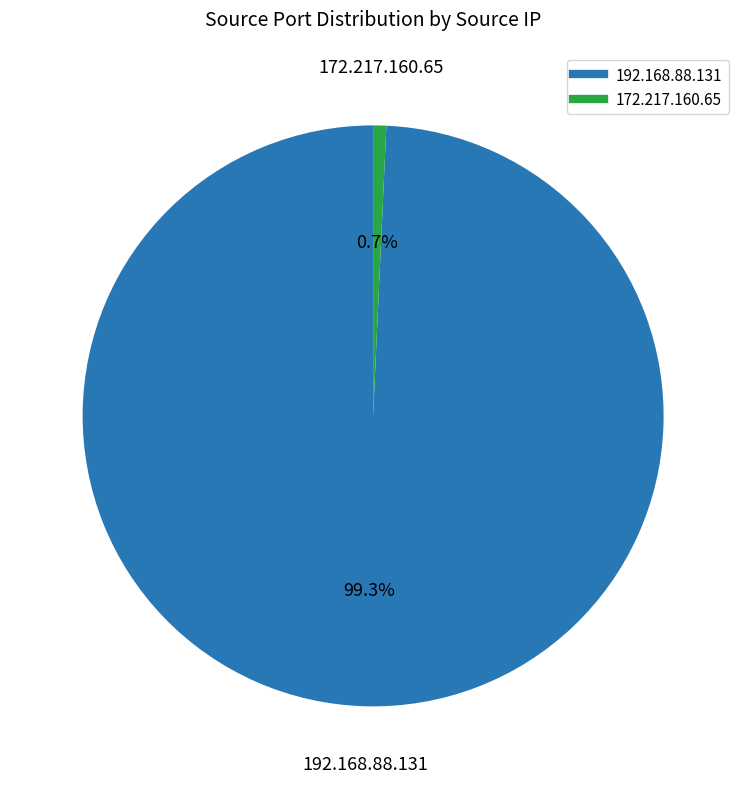

Count the number of slices in the pie.

2